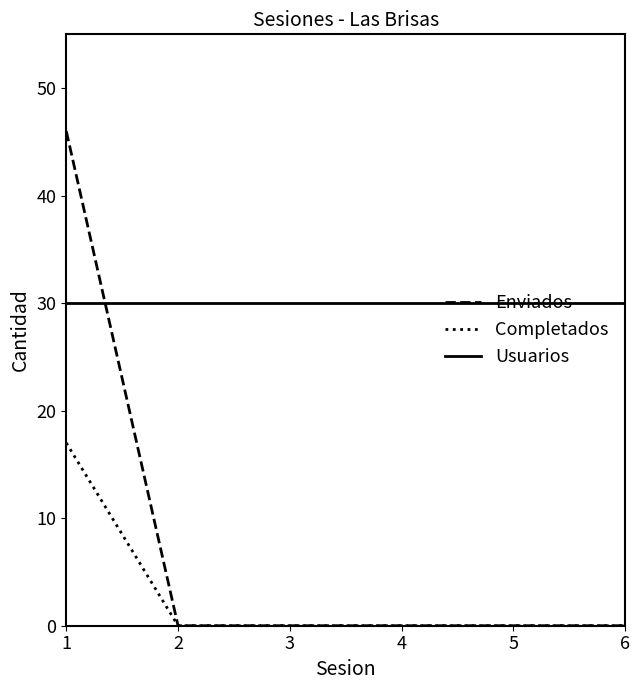

What are all the series names shown in the legend?

Enviados, Completados, Usuarios